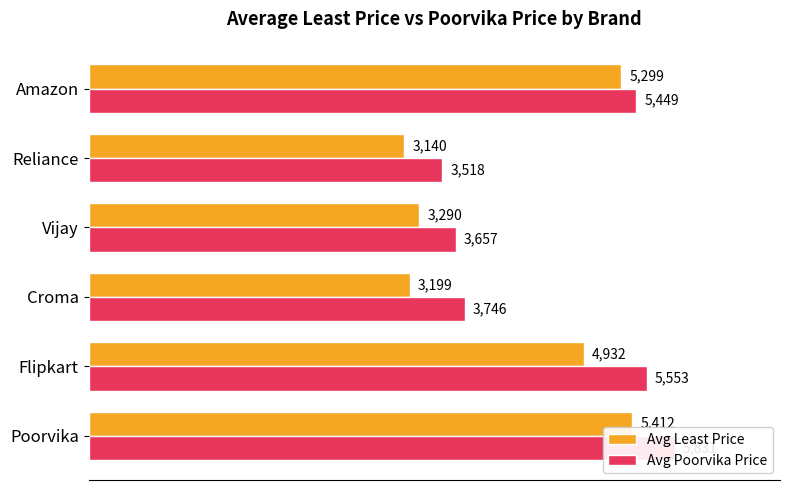

Is it true that Avg Poorvika Price equals 2823 at Amazon?

False